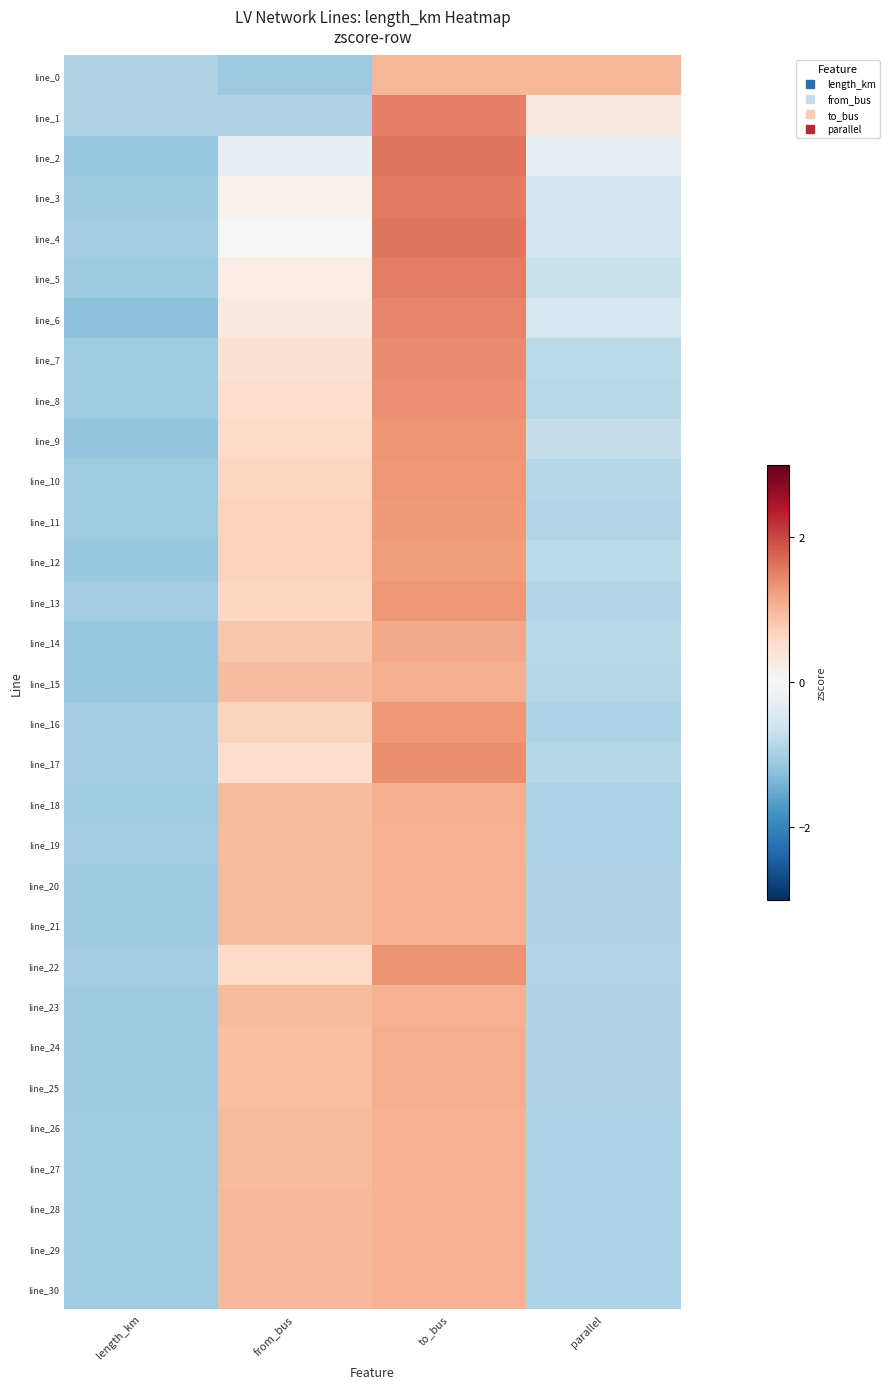

At parallel, list the series in order from smallest to largest.

line_19, line_18, line_30, line_29, line_28, line_27, line_16, line_26, line_25, line_24, line_23, line_21, line_20, line_13, line_22, line_11, line_10, line_15, line_17, line_14, line_8, line_12, line_7, line_9, line_5, line_3, line_4, line_6, line_2, line_1, line_0